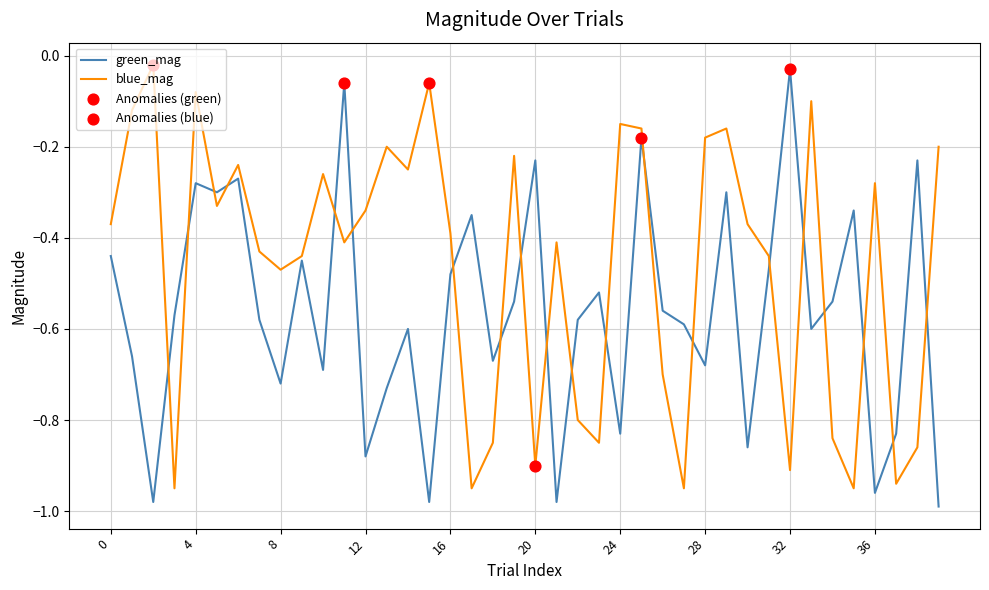

List the series in order of their overall mean, highest first.

blue_mag, green_mag